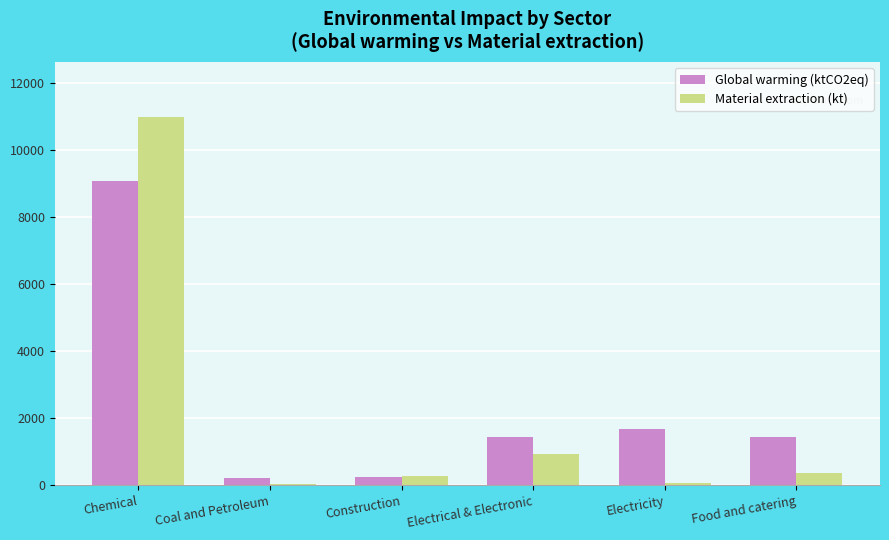

How many groups of bars are there?

6